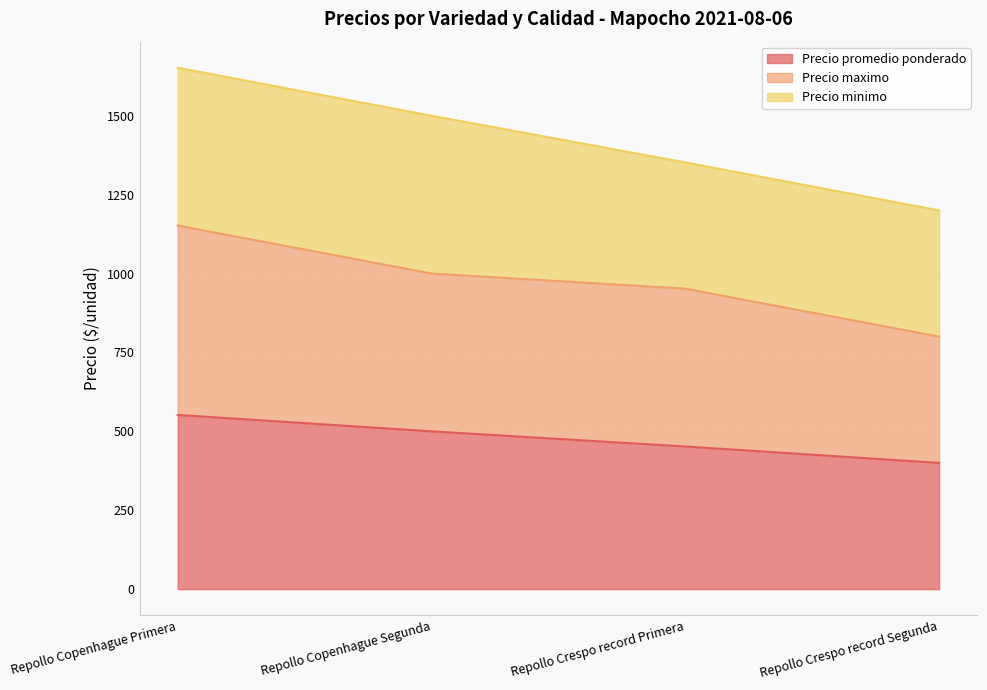

Is it true that Precio promedio ponderado equals 129 at Repollo Copenhague Primera?

False